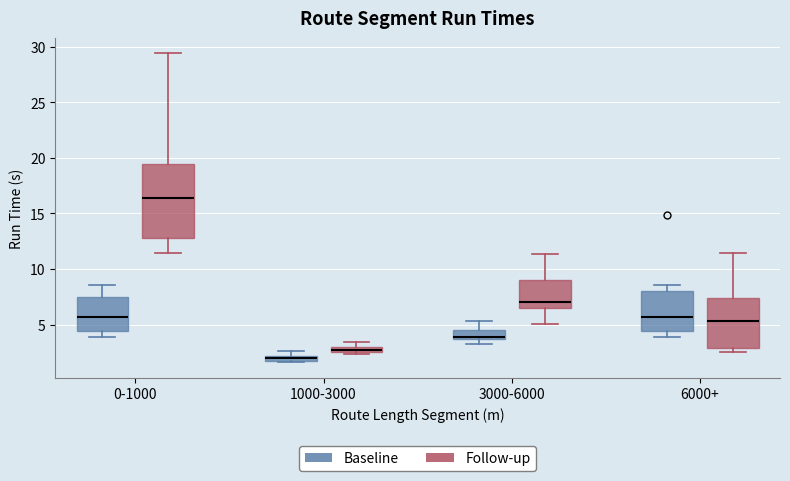

Comparing the boxes themselves (not the whiskers), which one is the tallest?

0-1000 (Follow-up)